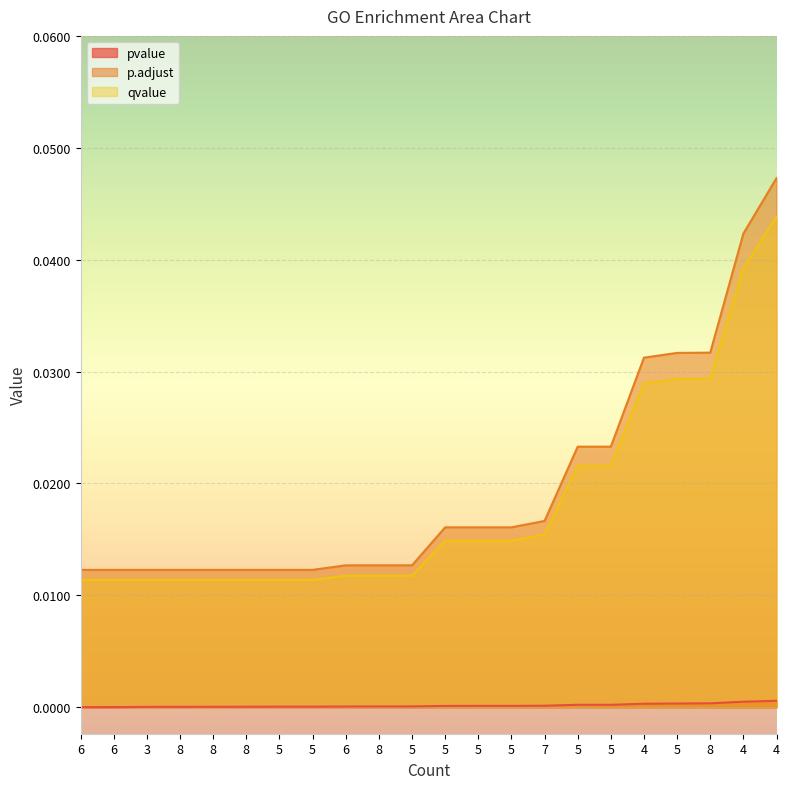

True or false: pvalue has more than 2 points higher than both neighbors.

False